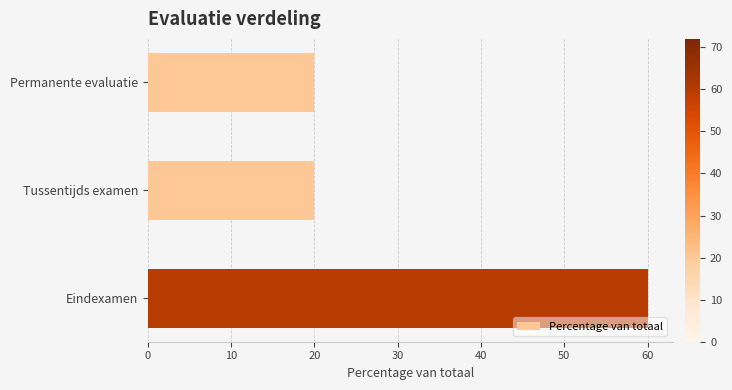

The chart shows a value of 20 at Tussentijds examen. True or false?

True